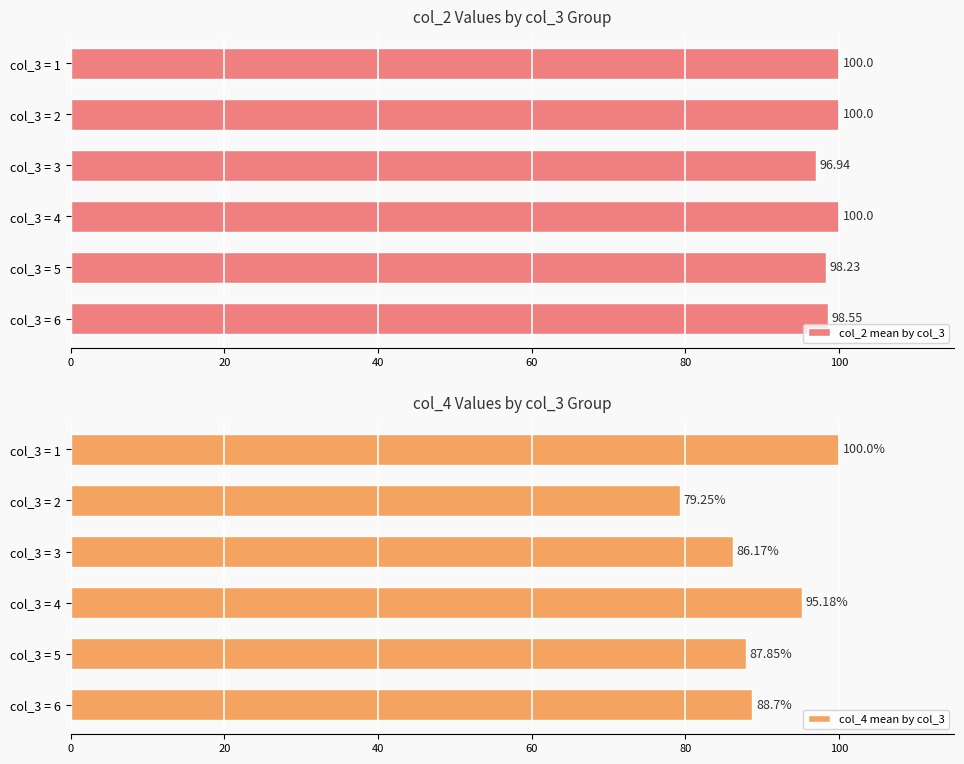

The value of col_2 mean by col_3 at col_3 = 3 is 63.0. True or false?

False